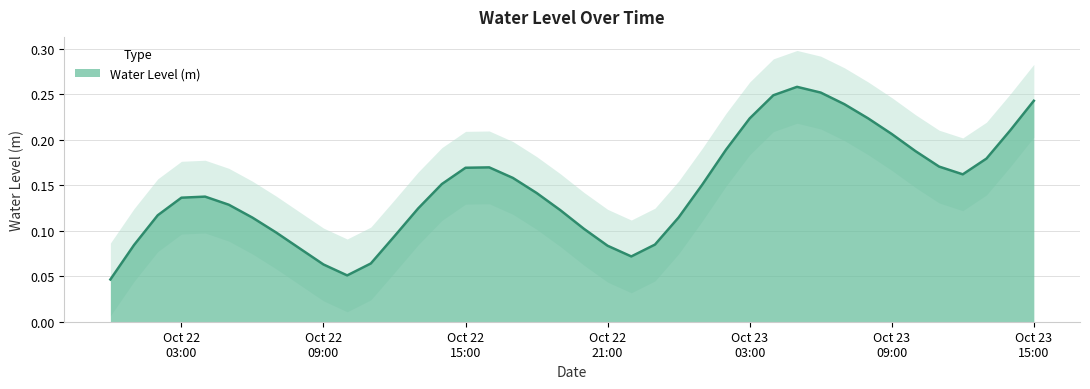

The chart shows a value of 0.3 at 2023-10-22 16:00:00. True or false?

False